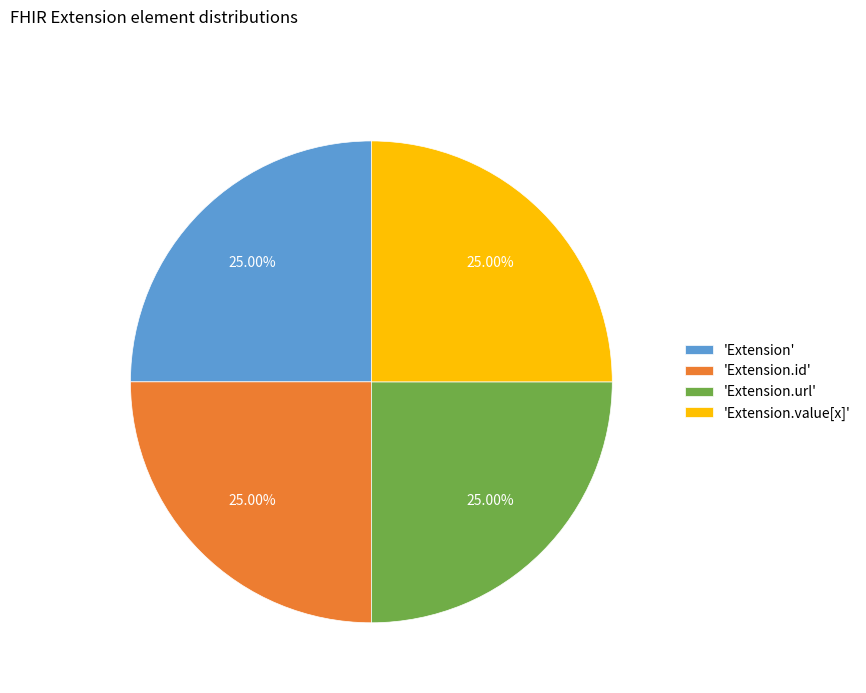

Approximately how many times larger is the value at 'Extension.id' compared to 'Extension'?

1.0